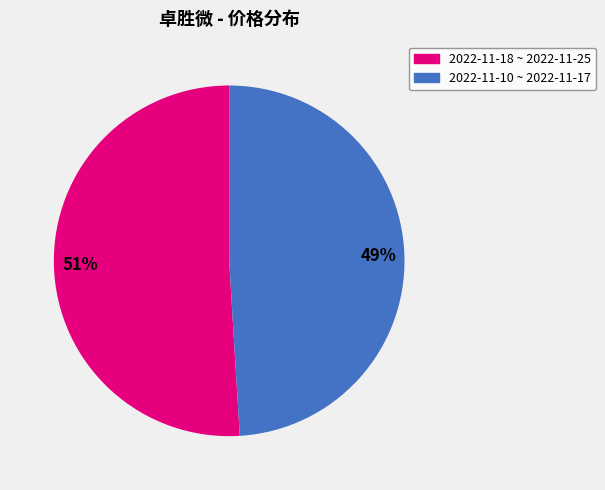

To the nearest percent, what is the difference between the largest and smallest slice percentages?

2%